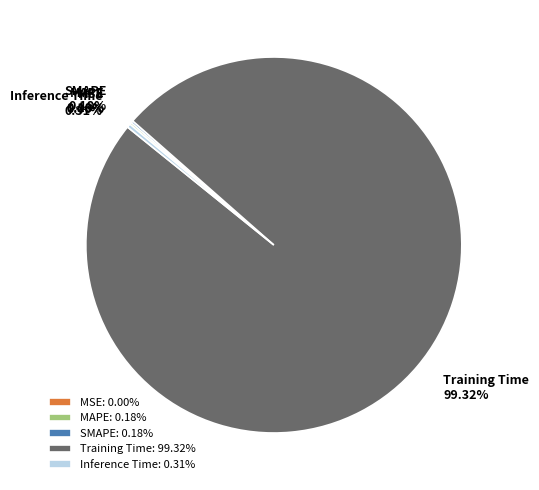

Is there any slice that represents more than half of the pie?

Yes